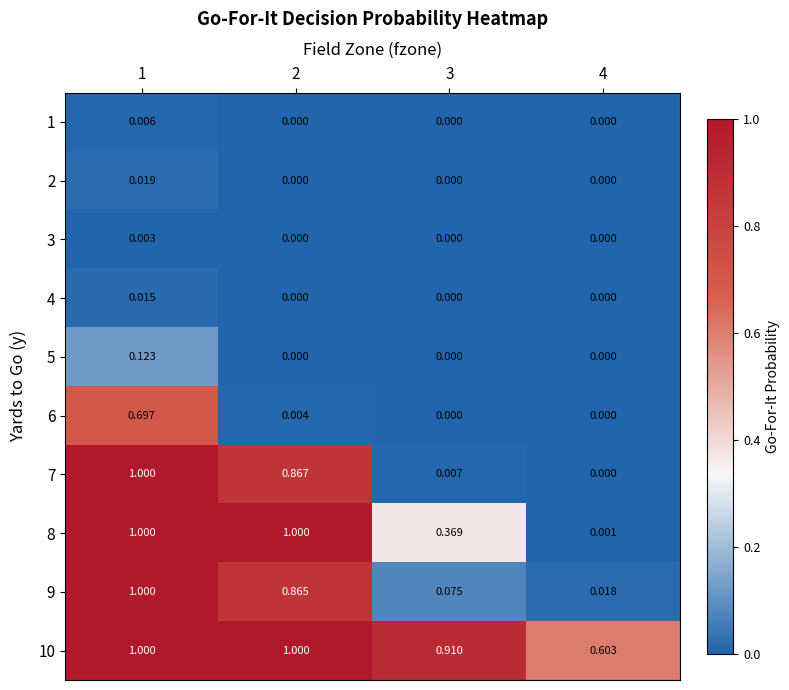

Which series has the largest range (max minus min)?

7